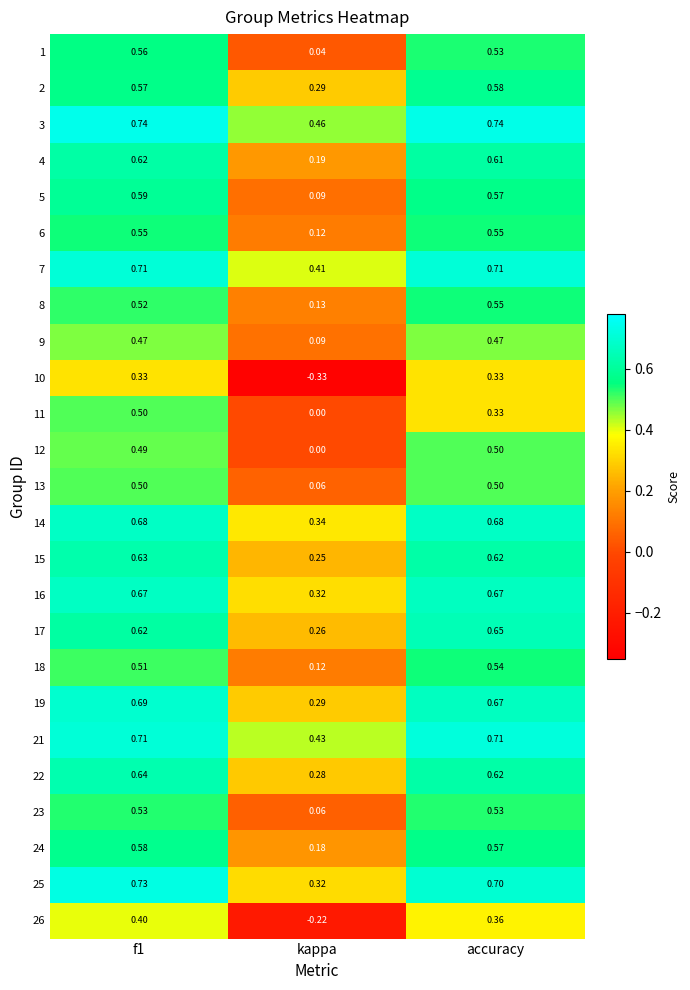

Is the value of 18 at f1 greater than the value of 19 at kappa?

Yes